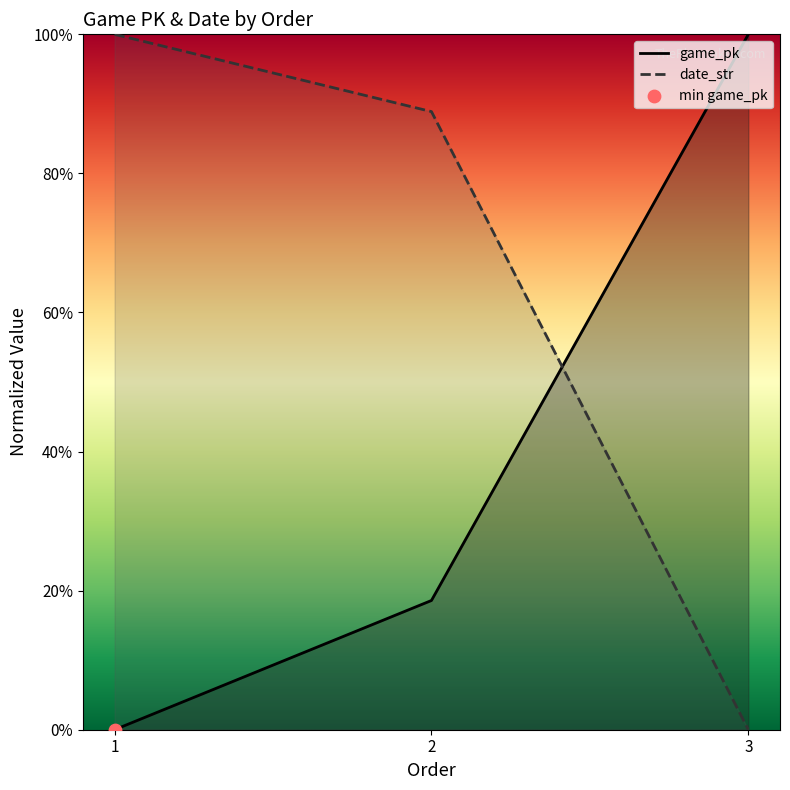

At how many categories does at least one series exceed 69?

3